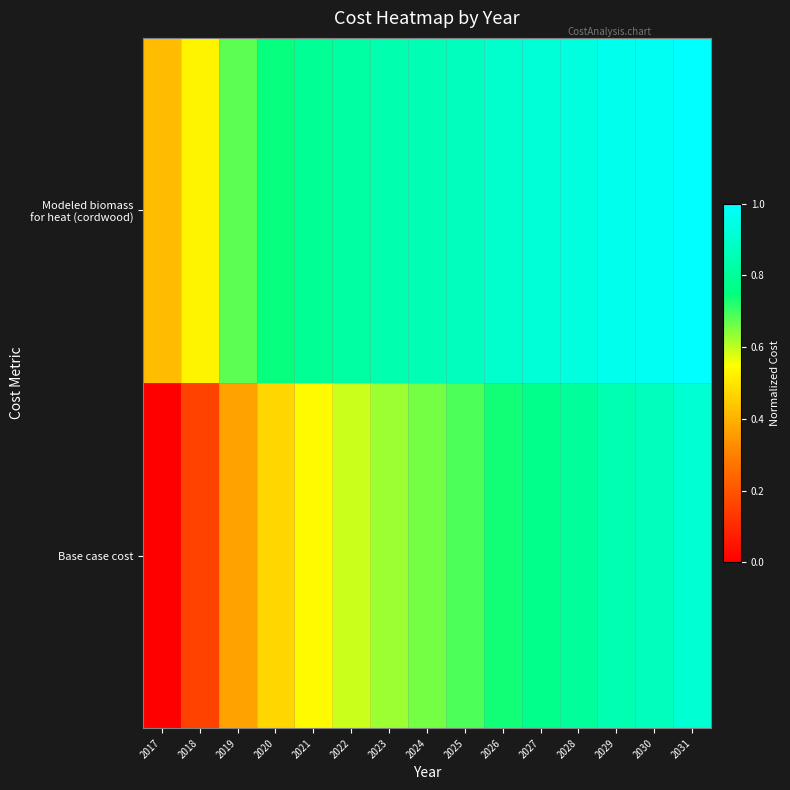

At which category is the sum across all series the highest?

2031